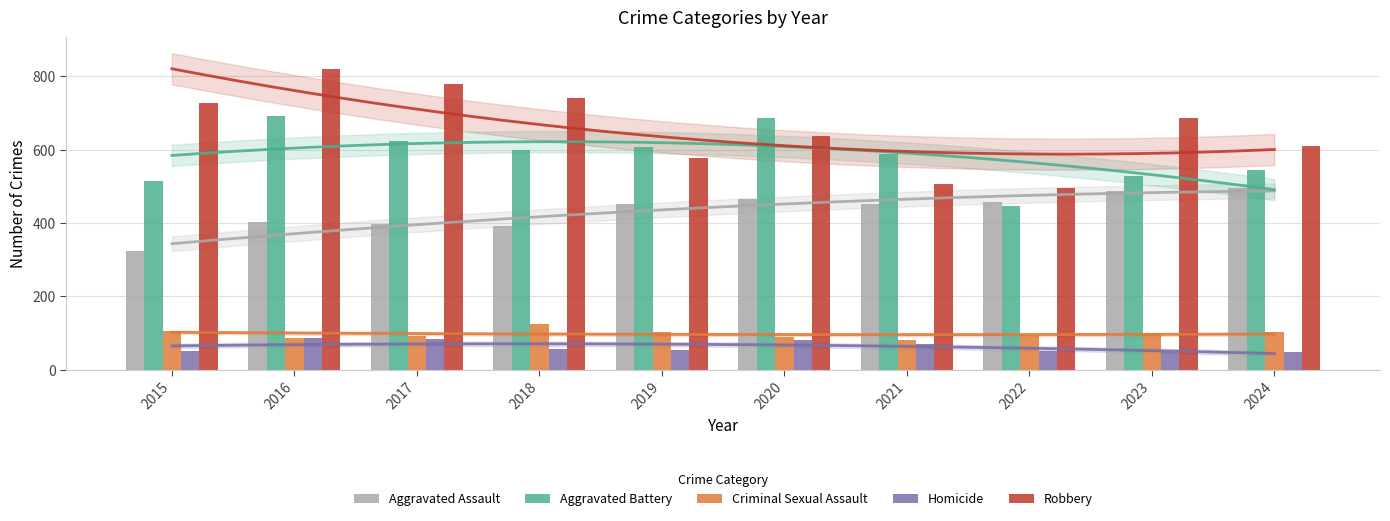

How many data points in Criminal Sexual Assault are above 98?

4